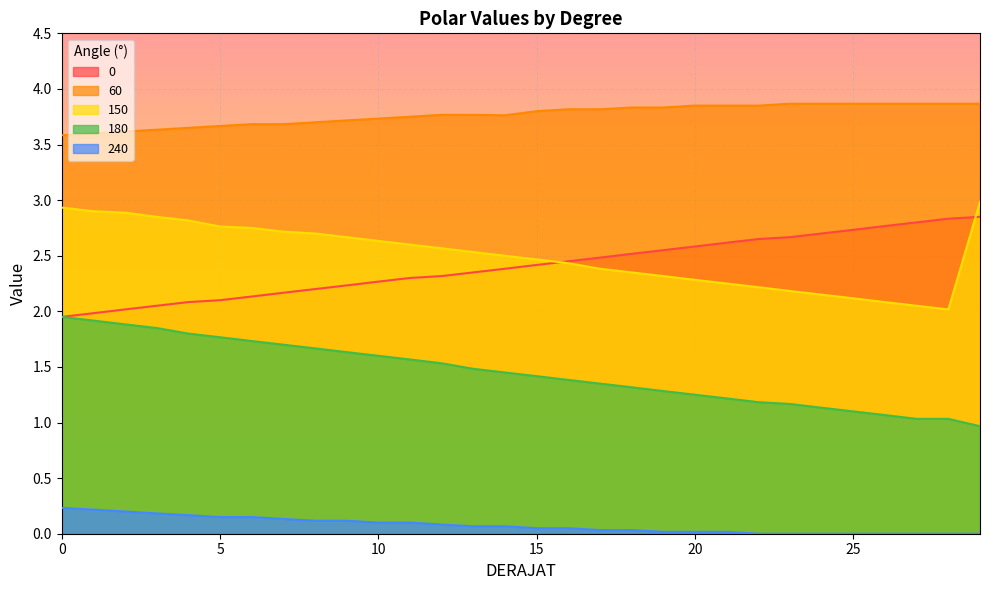

Reading right to left, list all the values displayed in this chart.

0: 2.9	2.8	2.8	2.8	2.7	2.7	2.7	2.6	2.6	2.6	2.5	2.5	2.5	2.5	2.4	2.4	2.4	2.3	2.3	2.3	2.2	2.2	2.2	2.1	2.1	2.1	2.0	2.0	2.0	1.9
60: 3.9	3.9	3.9	3.9	3.9	3.9	3.9	3.9	3.9	3.9	3.8	3.8	3.8	3.8	3.8	3.8	3.8	3.8	3.8	3.7	3.7	3.7	3.7	3.7	3.7	3.6	3.6	3.6	3.6	3.6
150: 3.0	2.0	2.0	2.1	2.1	2.1	2.2	2.2	2.2	2.3	2.3	2.4	2.4	2.4	2.5	2.5	2.5	2.6	2.6	2.6	2.7	2.7	2.7	2.8	2.8	2.8	2.9	2.9	2.9	2.9
180: 1.0	1.0	1.0	1.1	1.1	1.1	1.2	1.2	1.2	1.2	1.3	1.3	1.4	1.4	1.4	1.4	1.5	1.5	1.6	1.6	1.6	1.7	1.7	1.7	1.8	1.8	1.9	1.9	1.9	1.9
240: 0.0	0.0	0.0	0.0	0.0	0.0	0.0	0.0	0.0	0.0	0.0	0.0	0.0	0.1	0.1	0.1	0.1	0.1	0.1	0.1	0.1	0.1	0.1	0.1	0.1	0.2	0.2	0.2	0.2	0.2